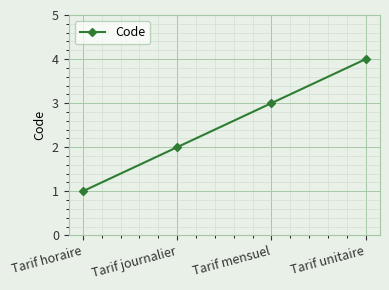

What is the difference between the values at Tarif mensuel and Tarif horaire?

2